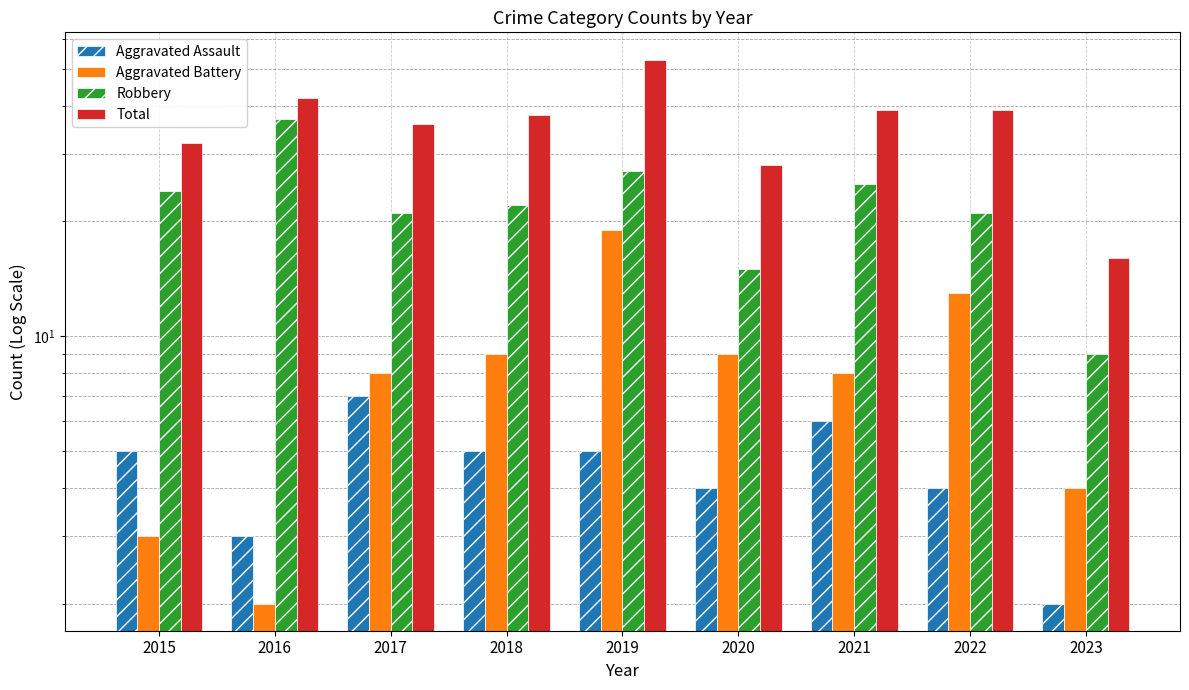

What is the smallest value displayed?

2